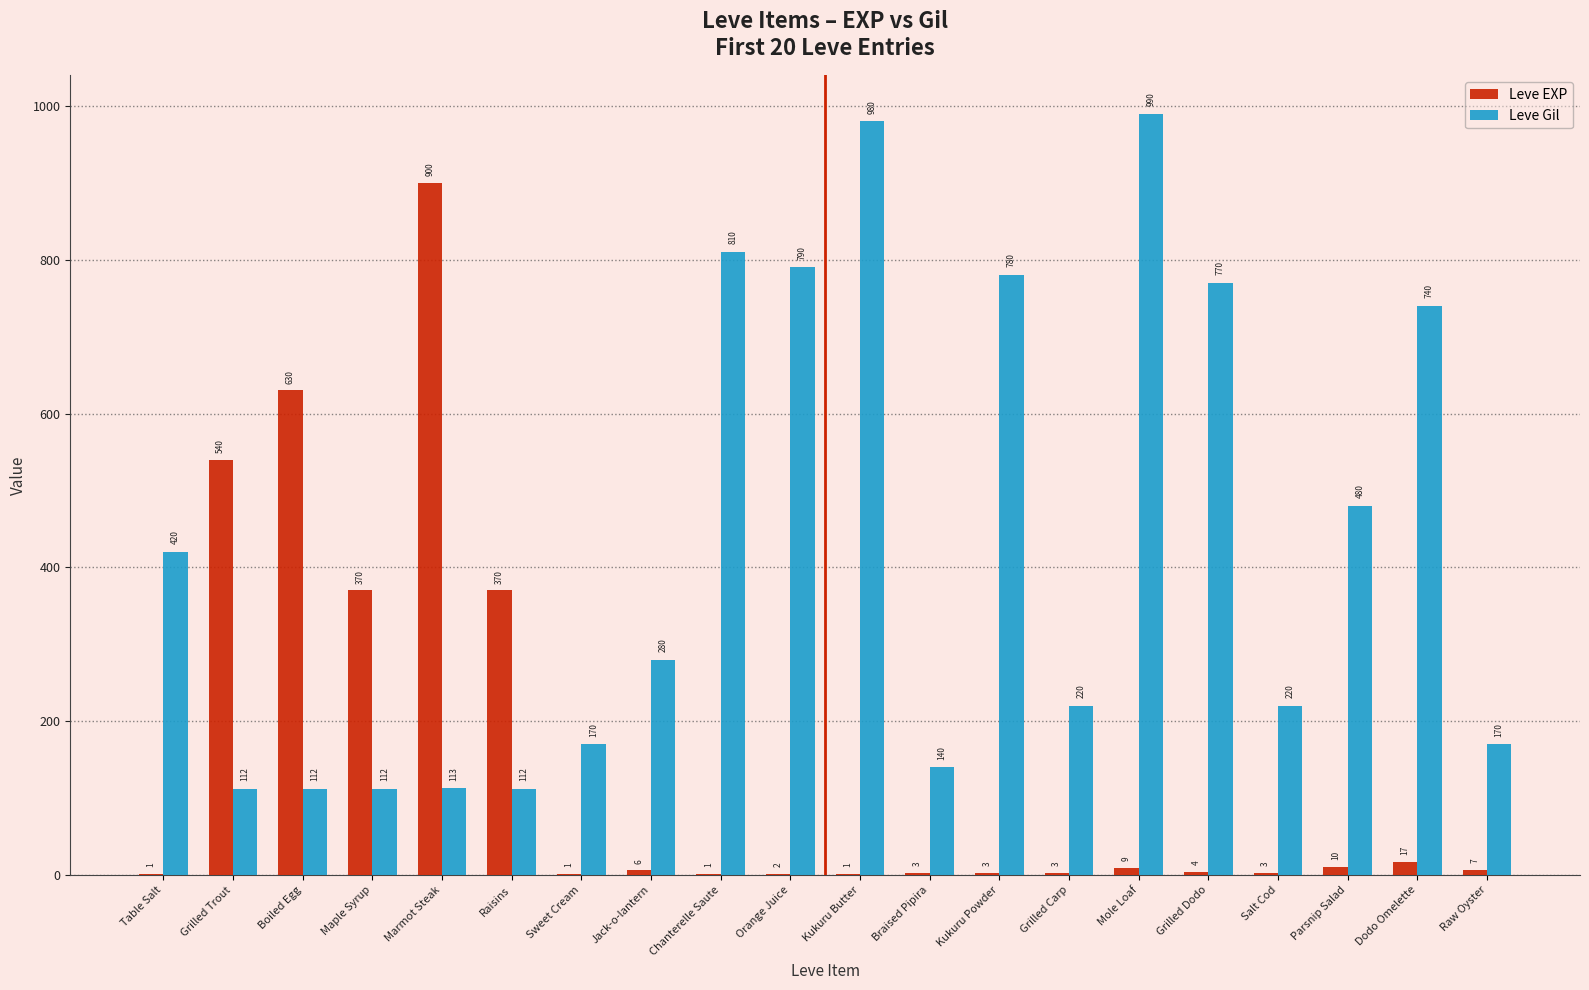

Which series has the widest spread of values?

Leve EXP